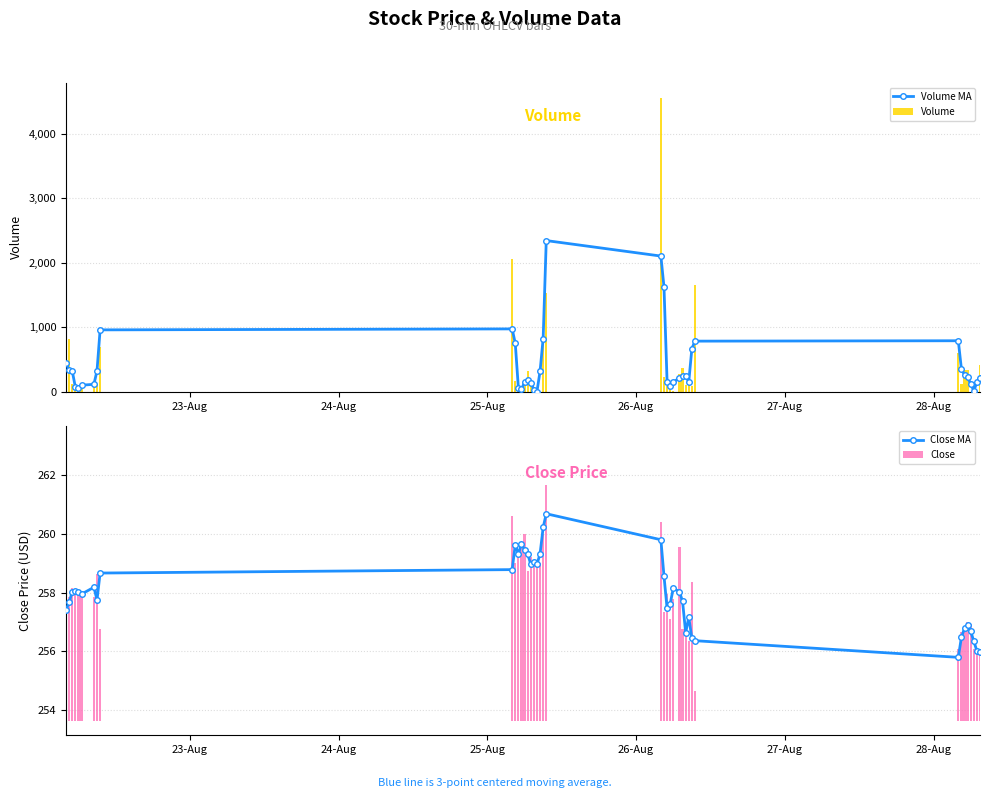

What is the sum of all Volume values?

17063